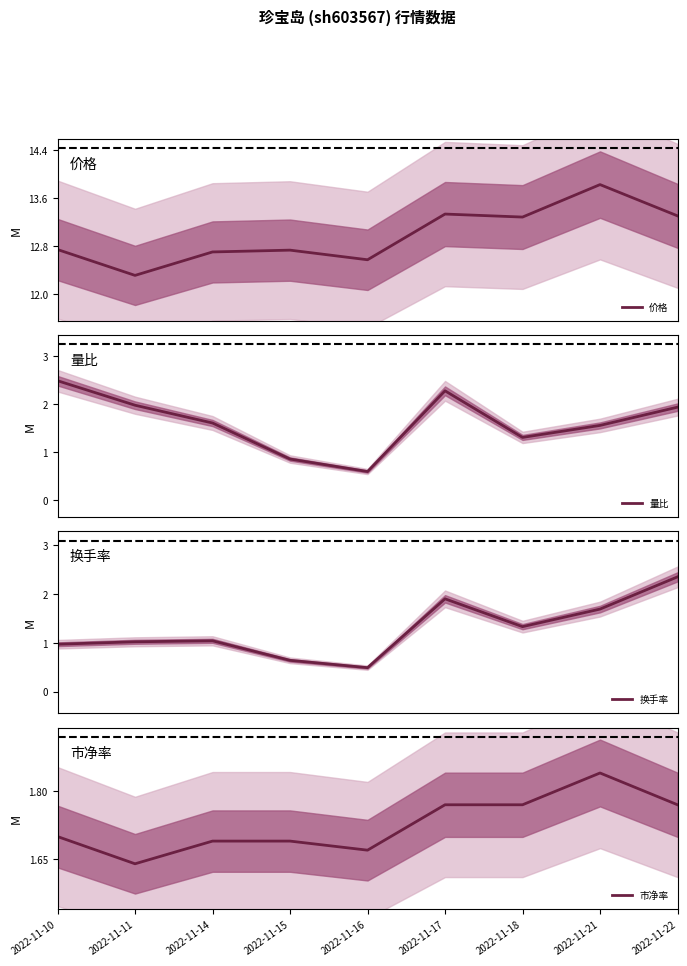

What are all the series names shown in the legend?

价格, 量比, 换手率, 市净率